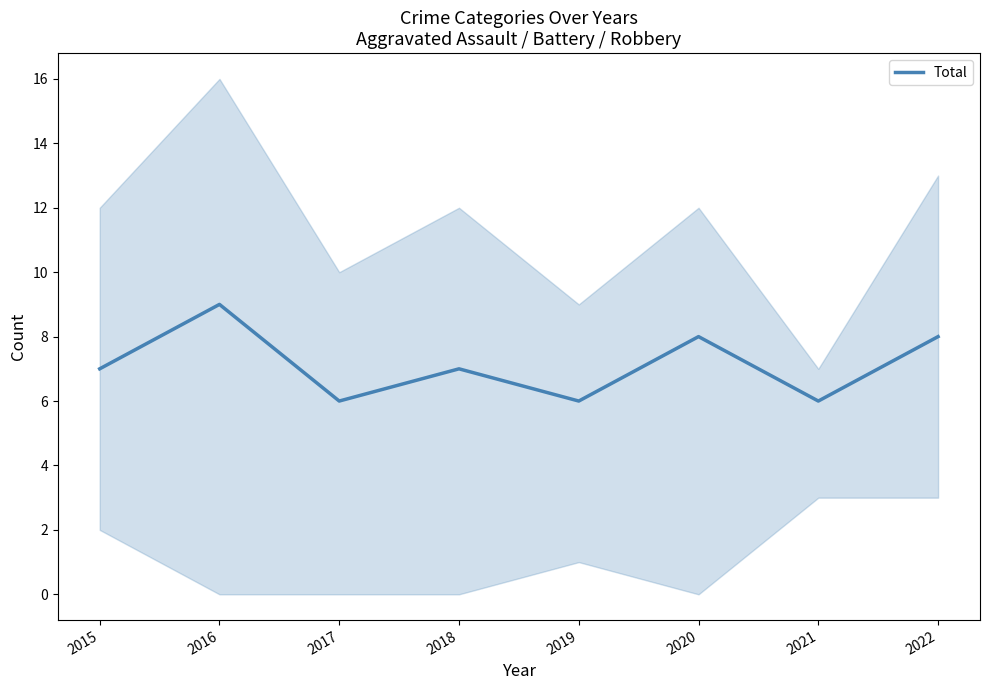

Count the values in the range 6 to 8.

7